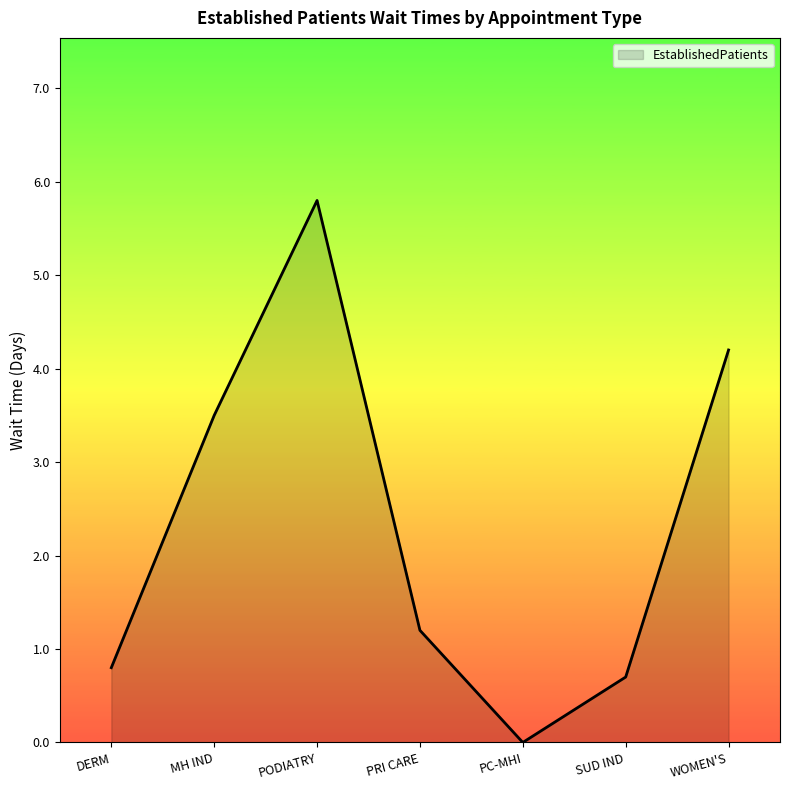

What position from the left is PC-MHI?

5